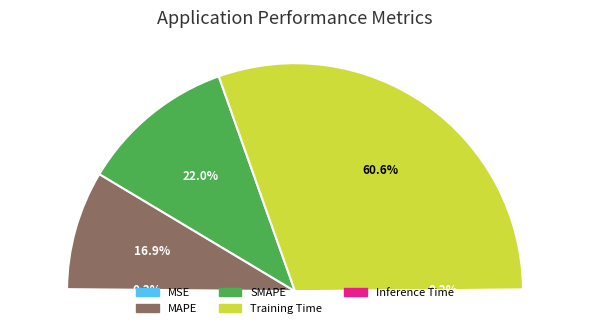

How many segments does this pie chart have?

5